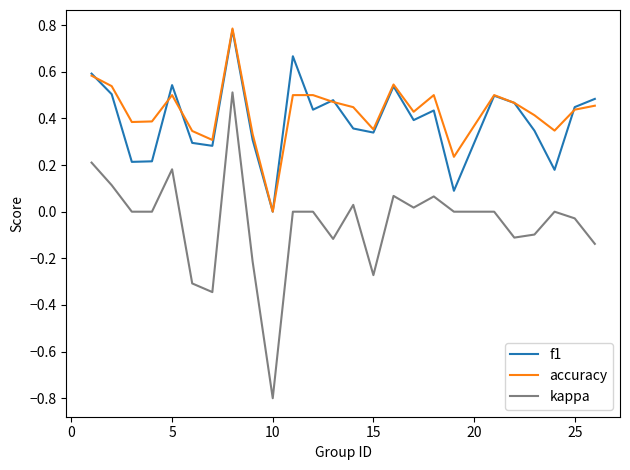

Which series has the widest spread of values?

kappa